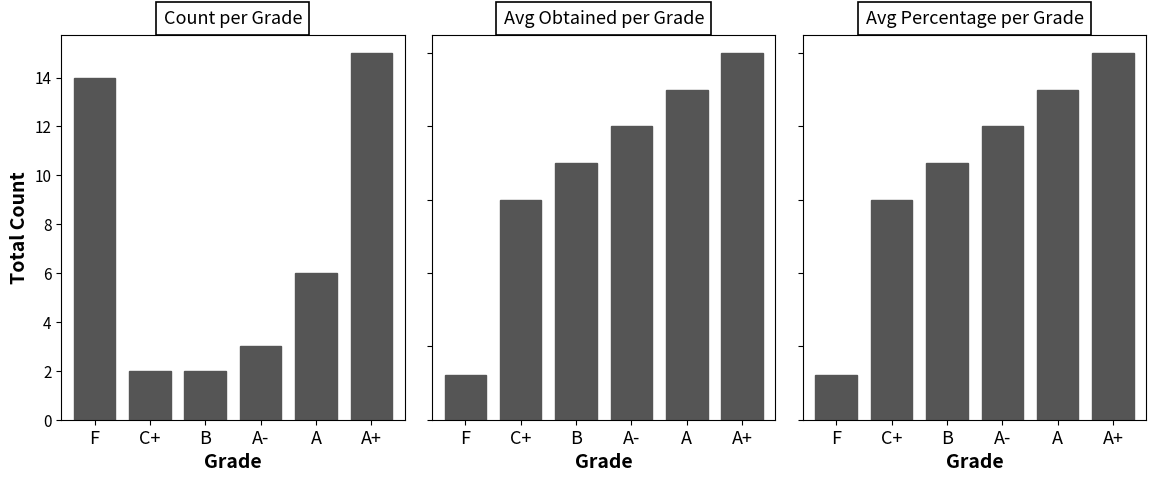

Which has a higher value, B or C+?

B